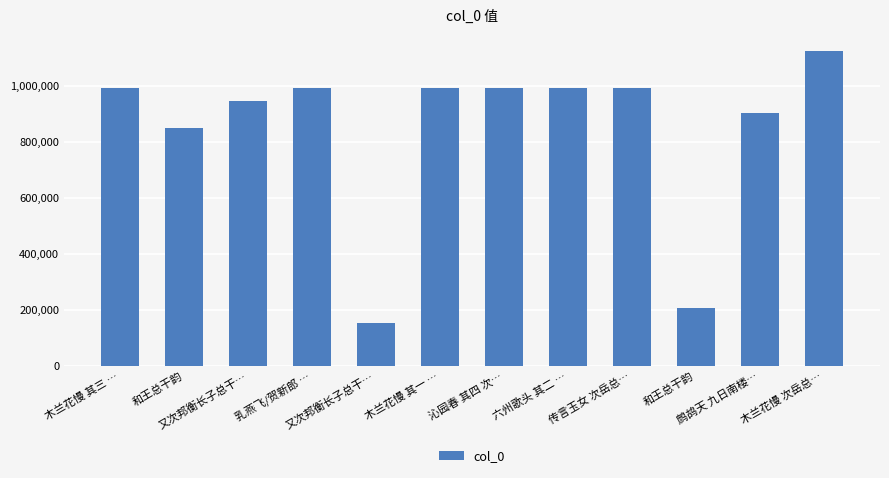

What is the difference between the second highest and minimum values?

843032